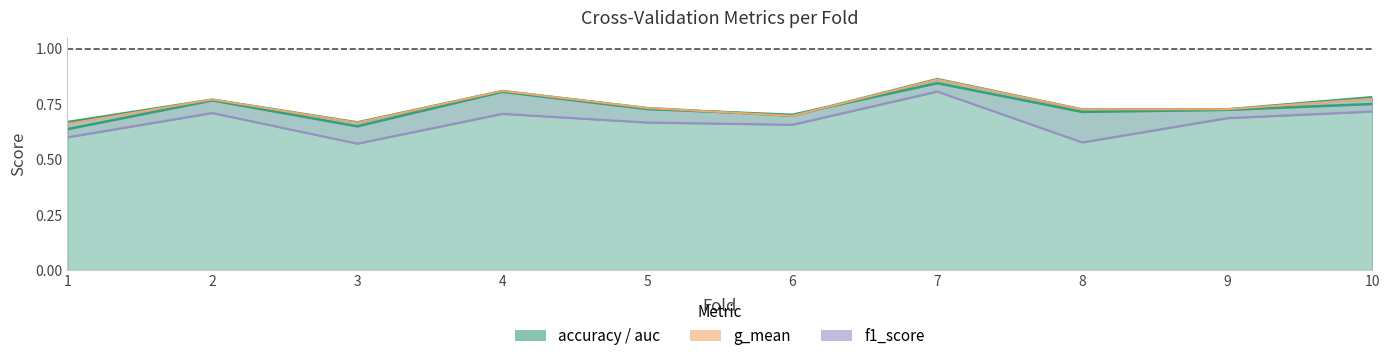

The auc series shows 0.4 at 6. True or false?

False